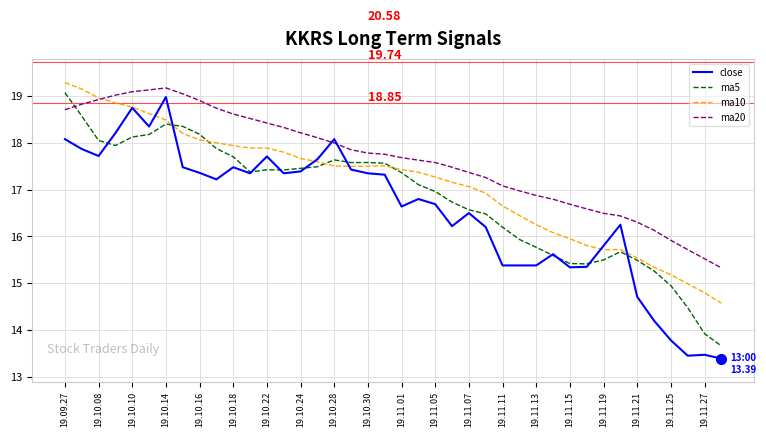

Which series has the largest total across all categories?

ma20